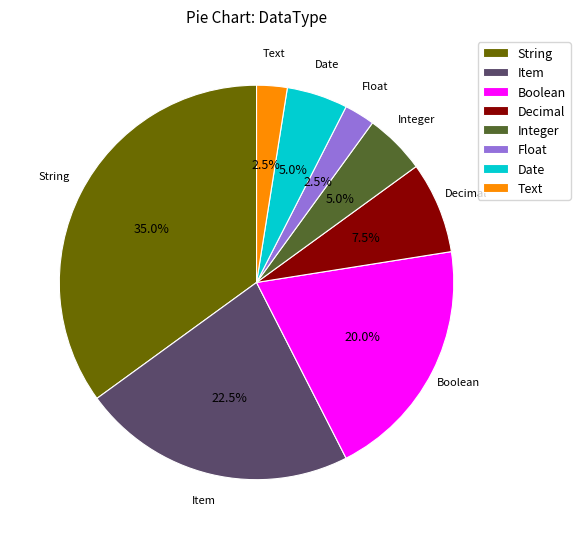

Is there any slice that represents more than half of the pie?

No